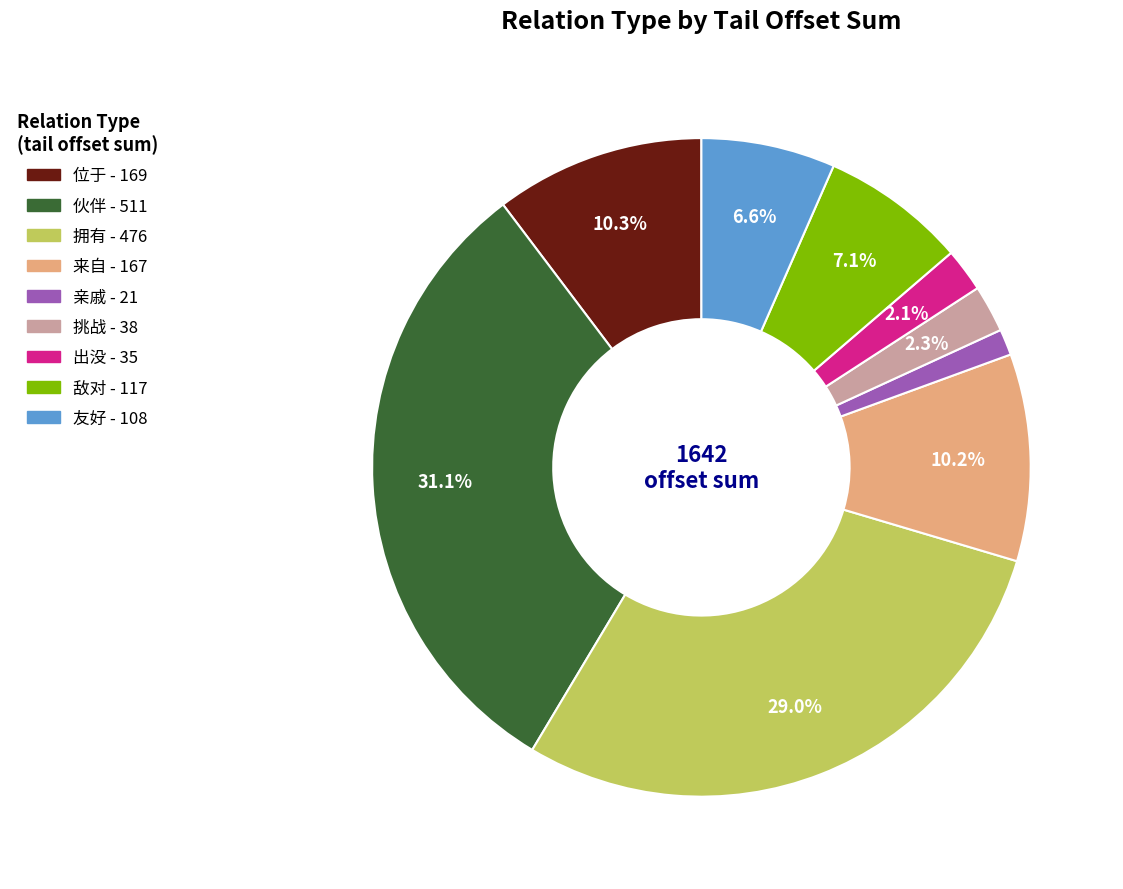

Do 亲戚 and 伙伴 together represent more than half of the pie?

No